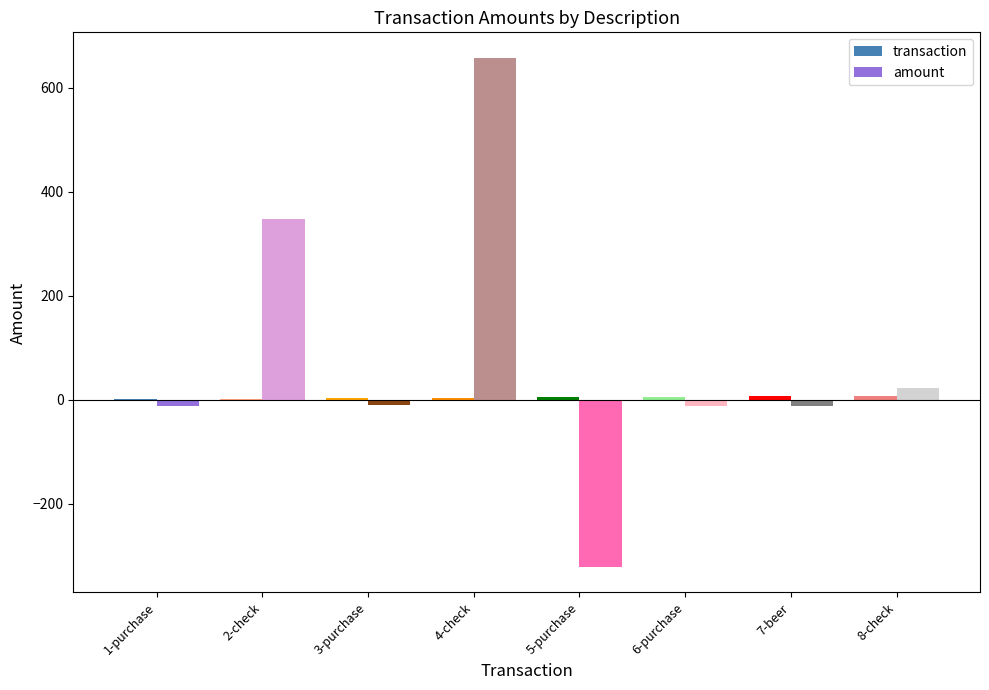

What value does the amount series have at 8-check?

23.5